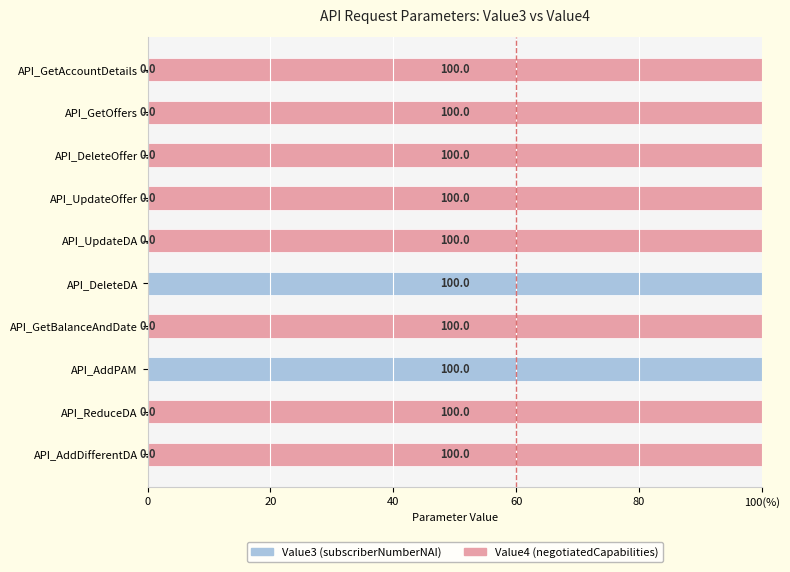

What position from the left is API_UpdateOffer?

4